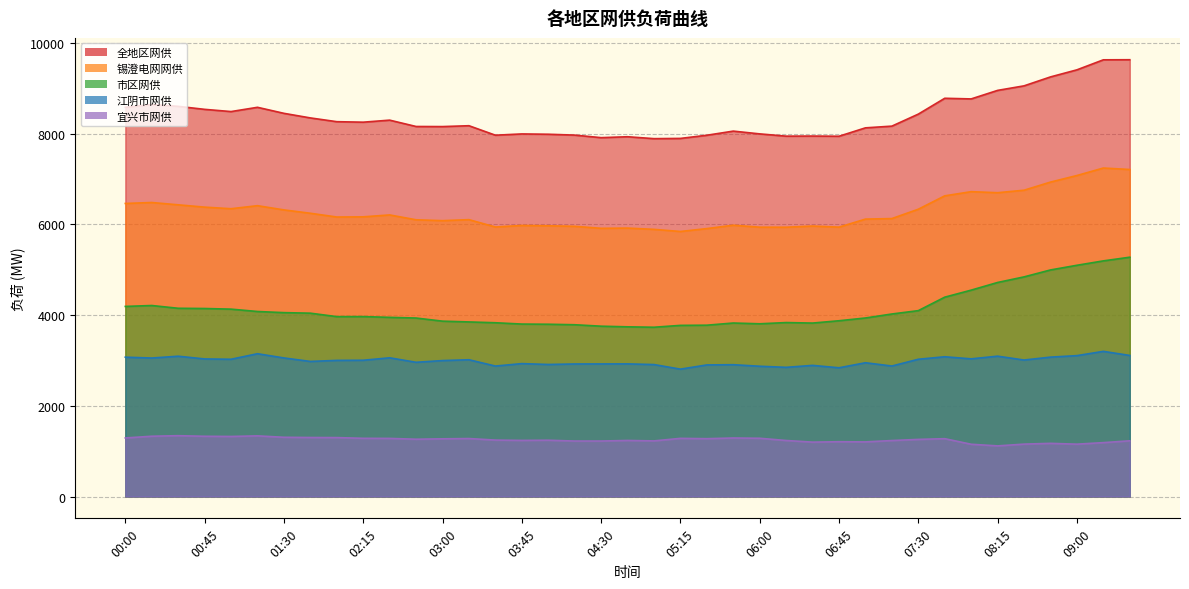

Does the chart display data point markers on the line(s)?

No